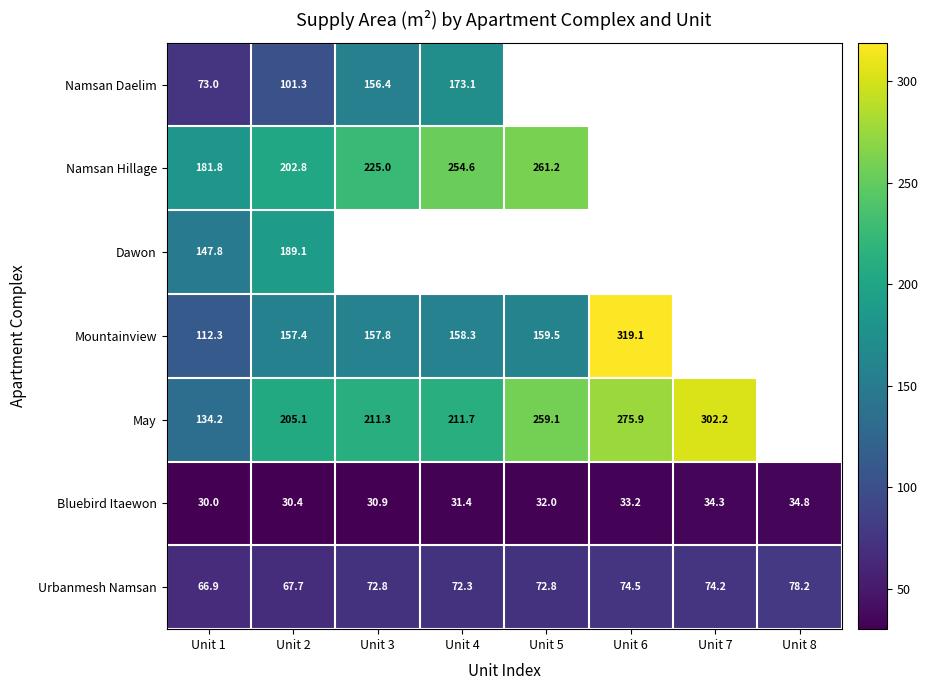

How many distinct data groups are displayed?

7